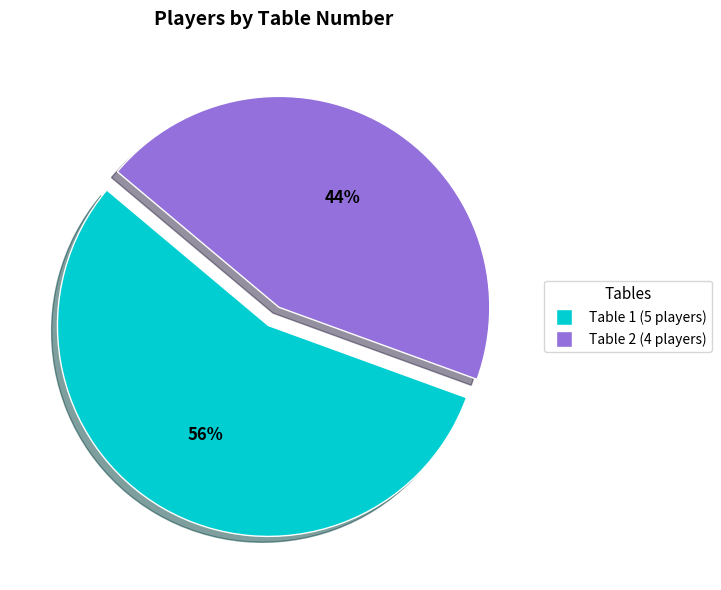

To the nearest percent, what is the average slice percentage?

50%